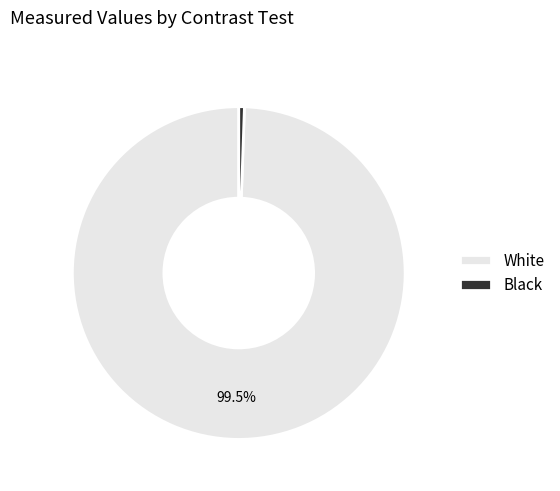

Rank the categories by value from highest to lowest.

White, Black